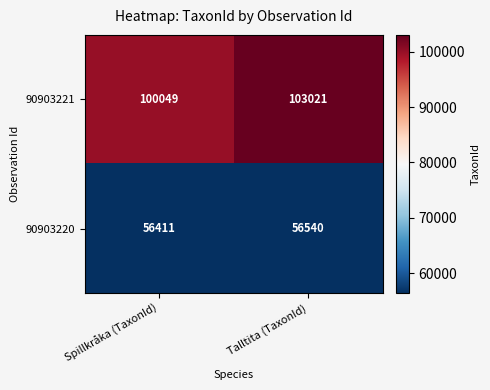

What is the smallest value displayed?

56411